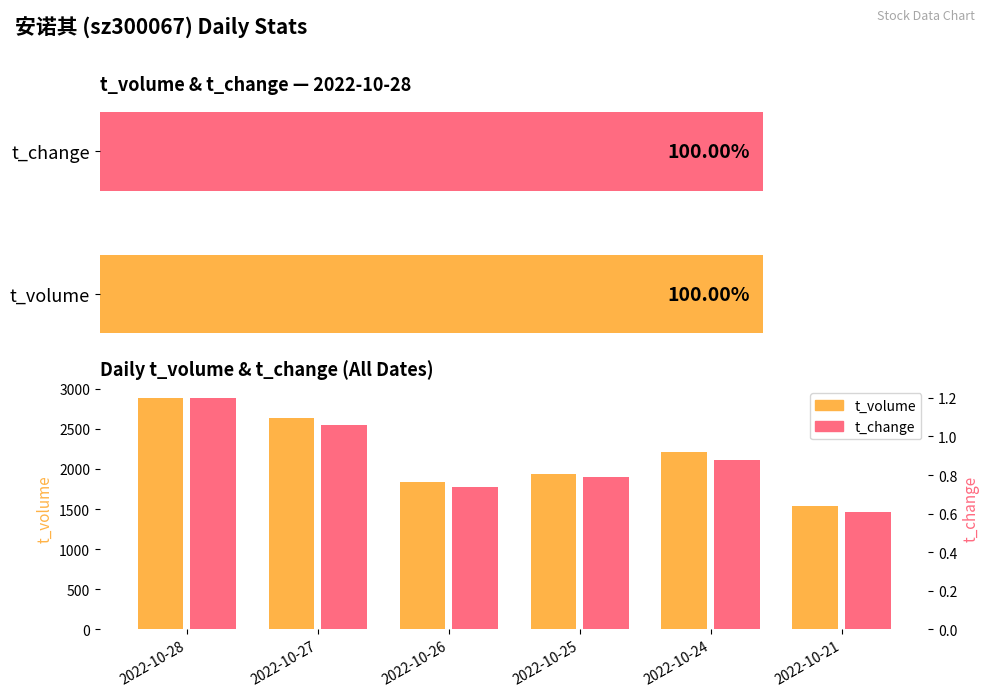

How many bars are there in each group?

2